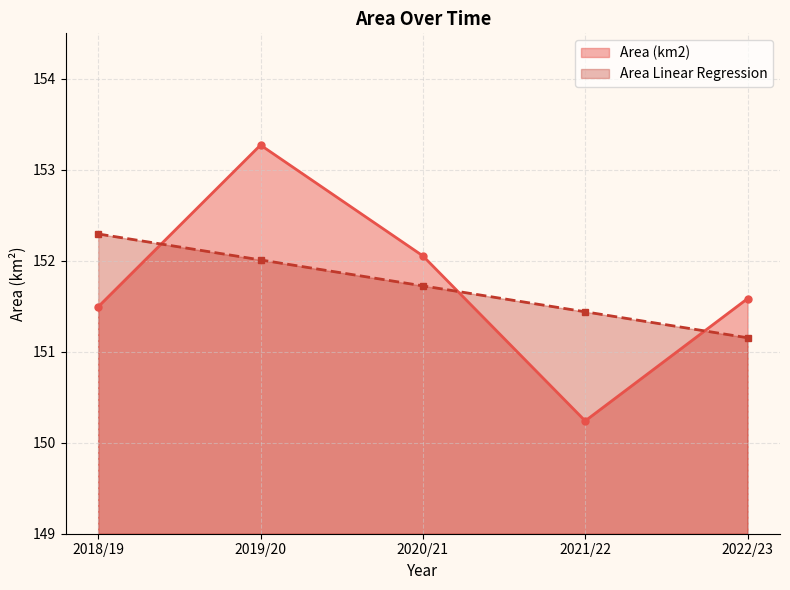

Reading left to right, list all the values displayed in this chart.

Area (km2): 151.5	153.3	152.1	150.2	151.6
Area Linear Regression: 152.3	152.0	151.7	151.4	151.2